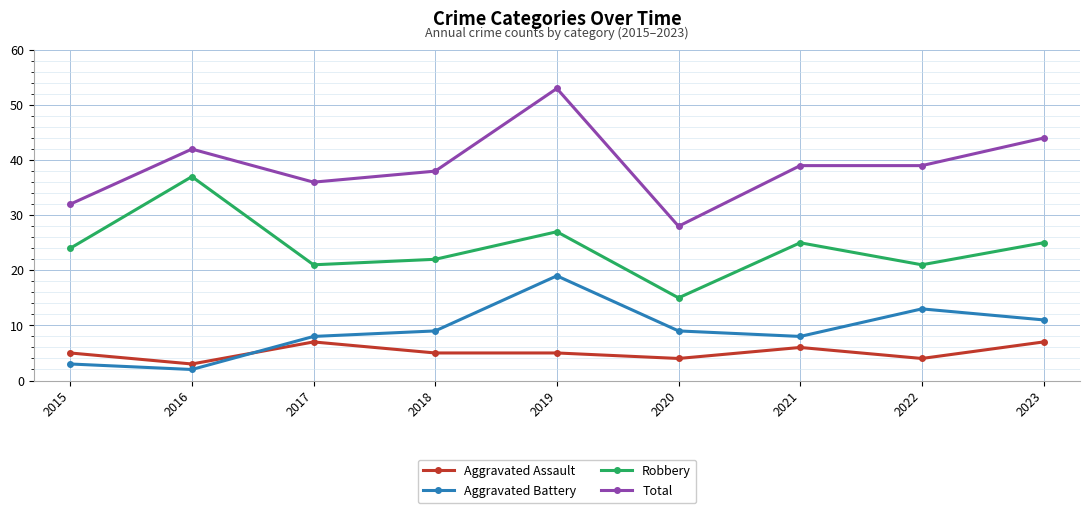

After their last crossing, which series has the higher values: Aggravated Assault or Aggravated Battery?

Aggravated Battery